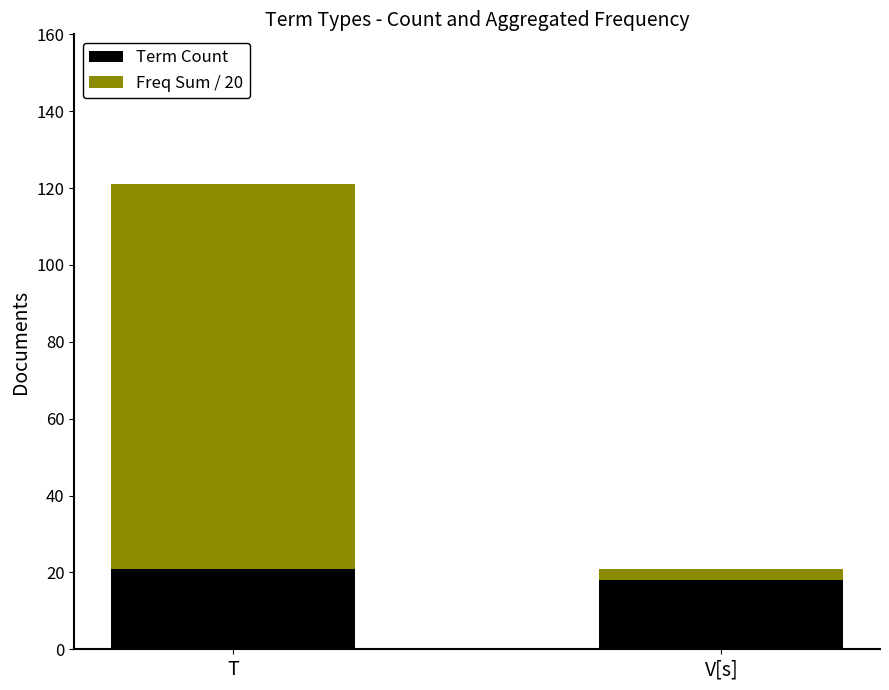

At which category is the sum across all series the highest?

T